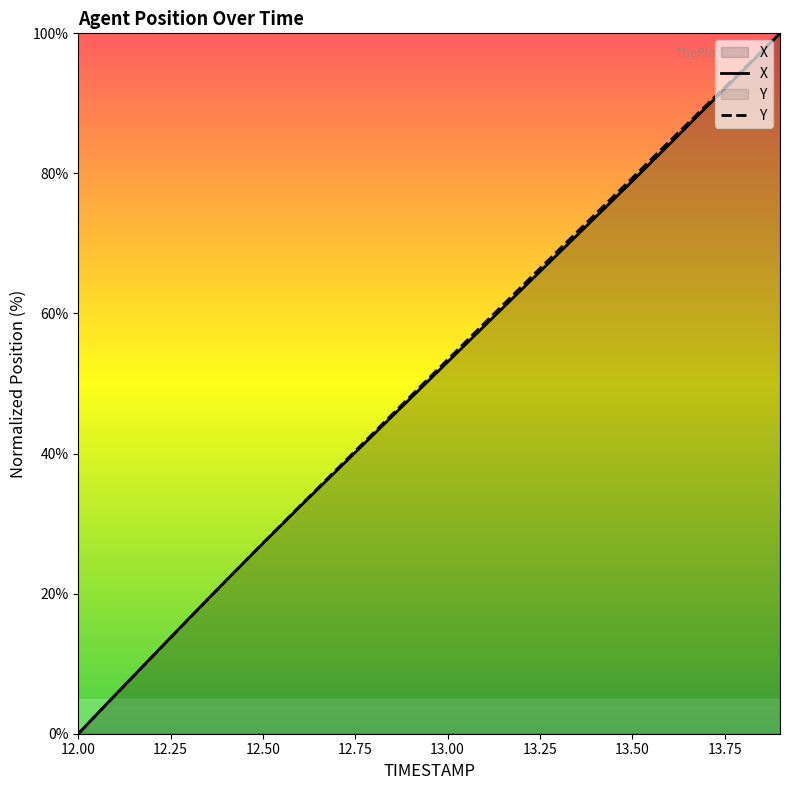

At which label does Y first exceed 53?

13.00